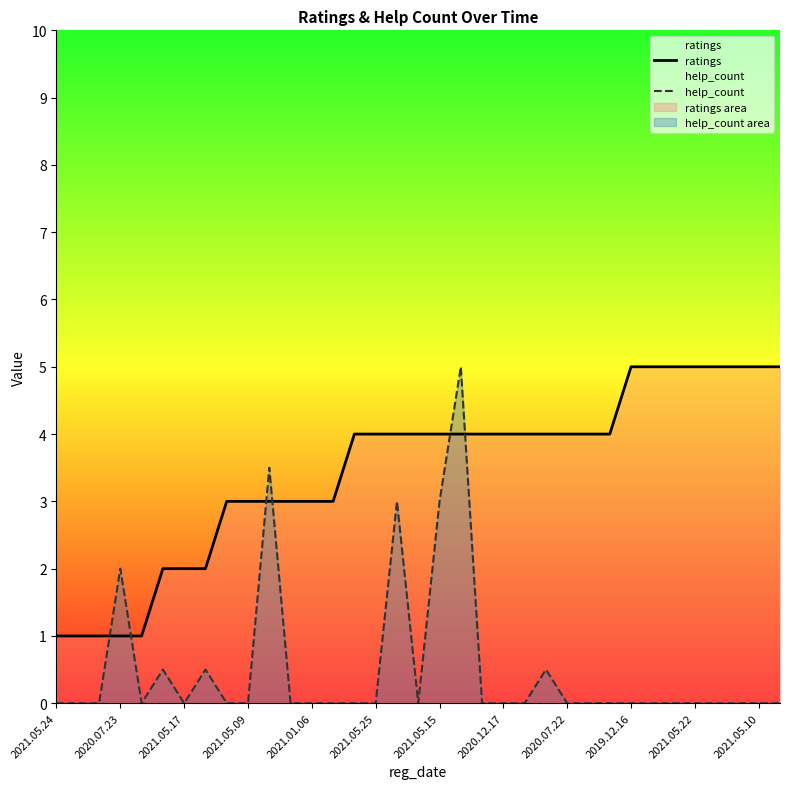

At which label does ratings reach its minimum?

2021.05.24